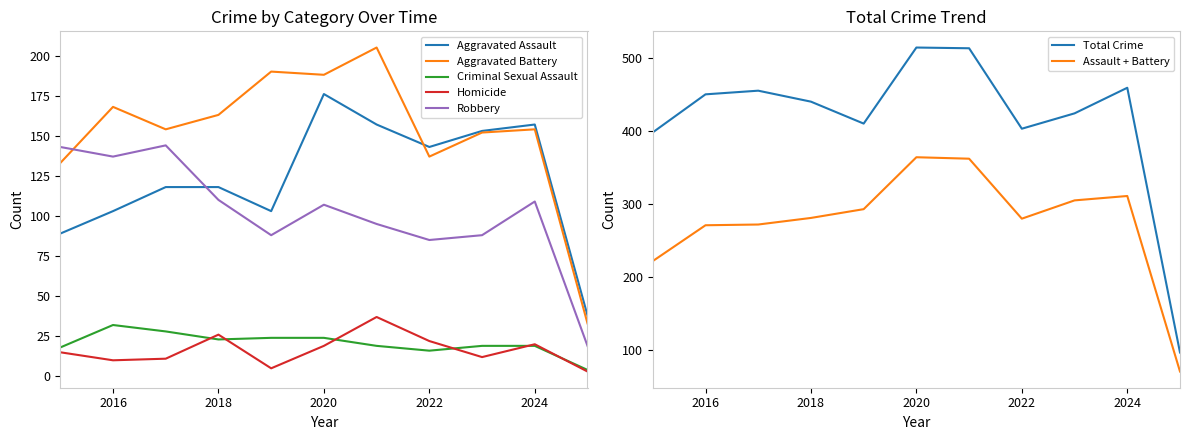

Reading right to left, extract all data points from this chart.

Aggravated Assault: 38	157	153	143	157	176	103	118	118	103	89
Aggravated Battery: 33	154	152	137	205	188	190	163	154	168	133
Criminal Sexual Assault: 4	19	19	16	19	24	24	23	28	32	18
Homicide: 3	20	12	22	37	19	5	26	11	10	15
Robbery: 19	109	88	85	95	107	88	110	144	137	143